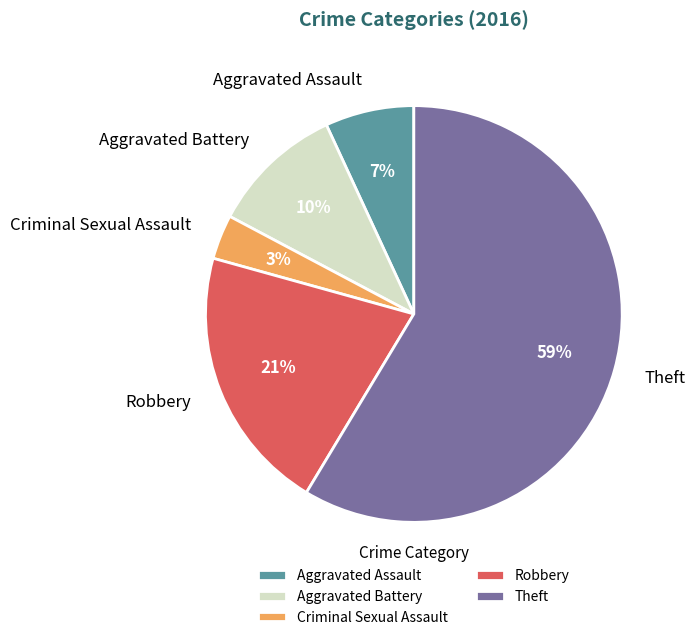

To the nearest percent, what is the difference between the Aggravated Battery and Aggravated Assault slice percentages?

3%